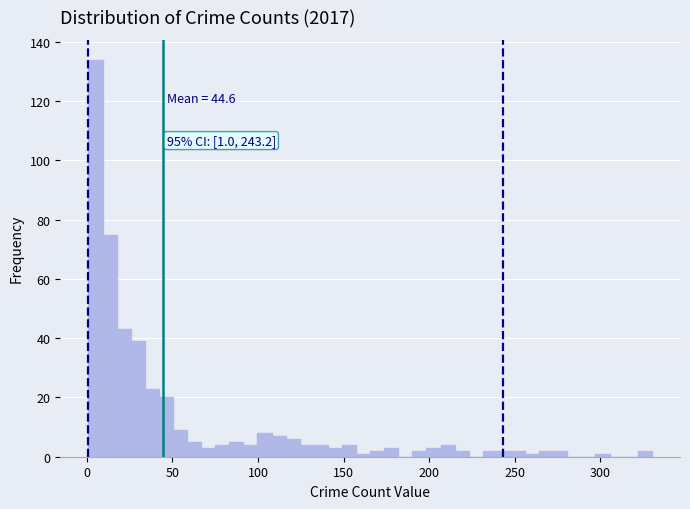

Around what value on the x-axis is the tallest bar? Give the approximate position of its centre, as read against the axis.

5